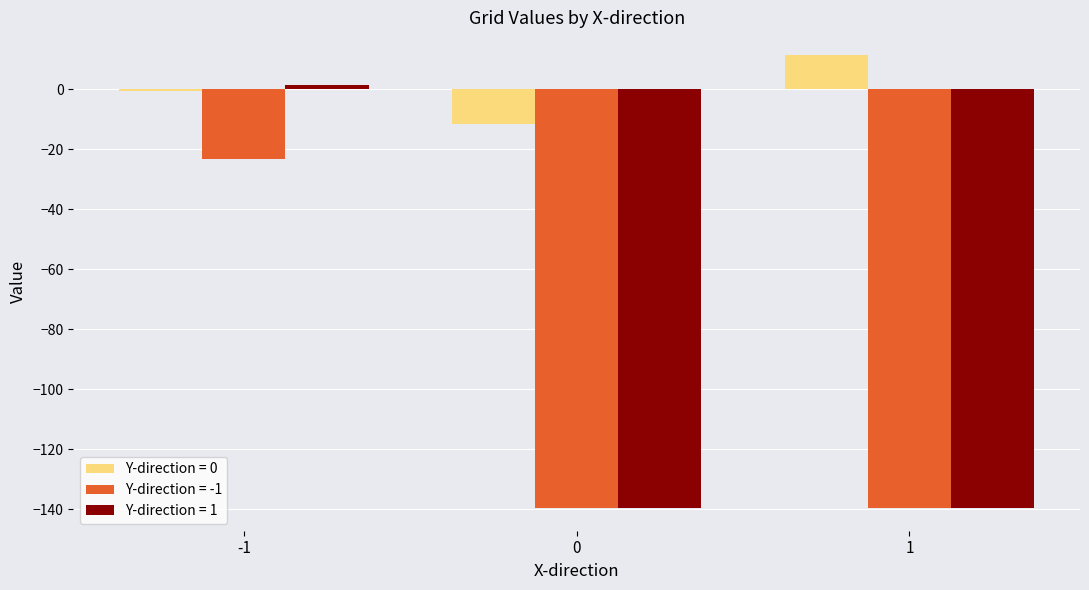

List the series in order of their peak value, highest first.

Y-direction = 0, Y-direction = 1, Y-direction = -1